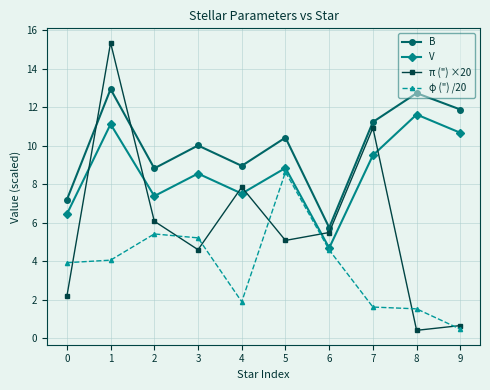

List the series in order of their peak value, lowest first.

φ (") /20, V, B, π (") ×20